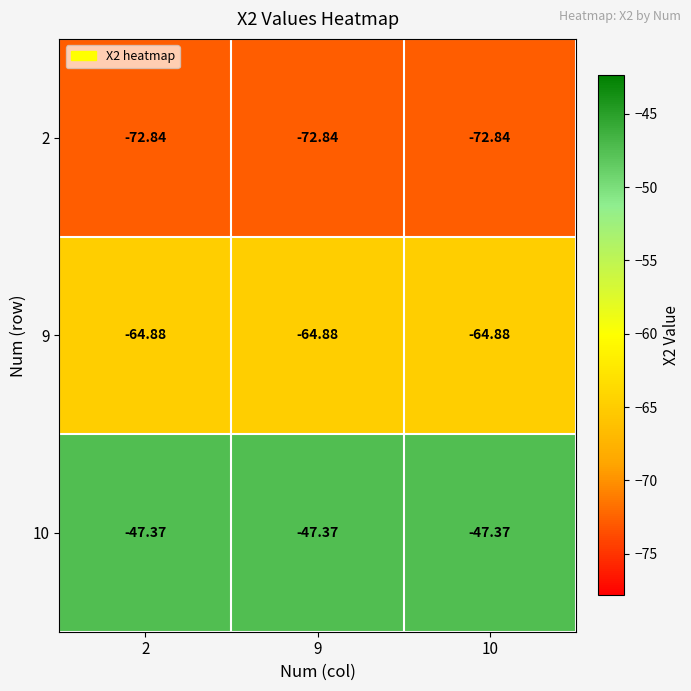

Is the value of 10 at 2 greater than the value of 9 at 2?

Yes